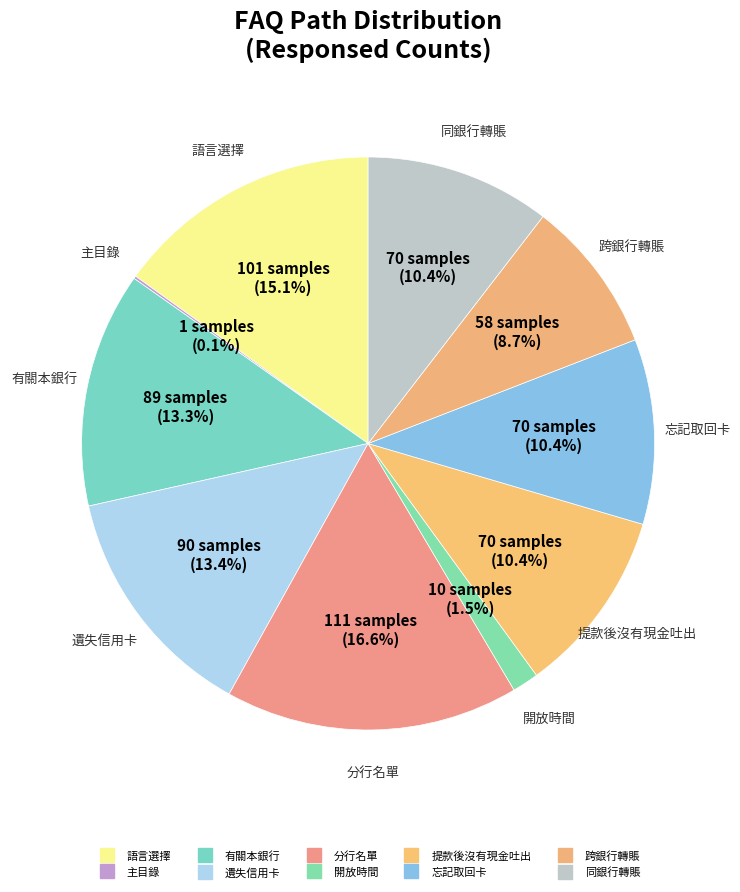

To the nearest percent, what is the difference between the largest and smallest slice percentages?

16%